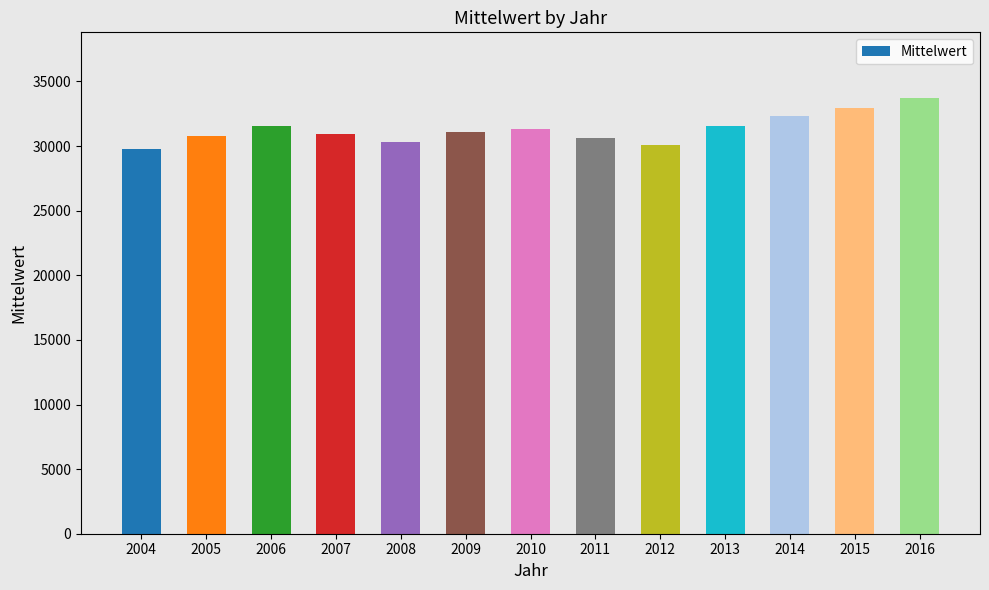

How many data points are above 31126?

7